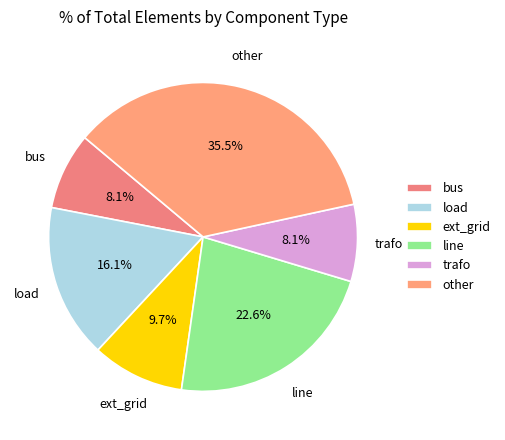

True or false: other accounts for 50% of the total.

False